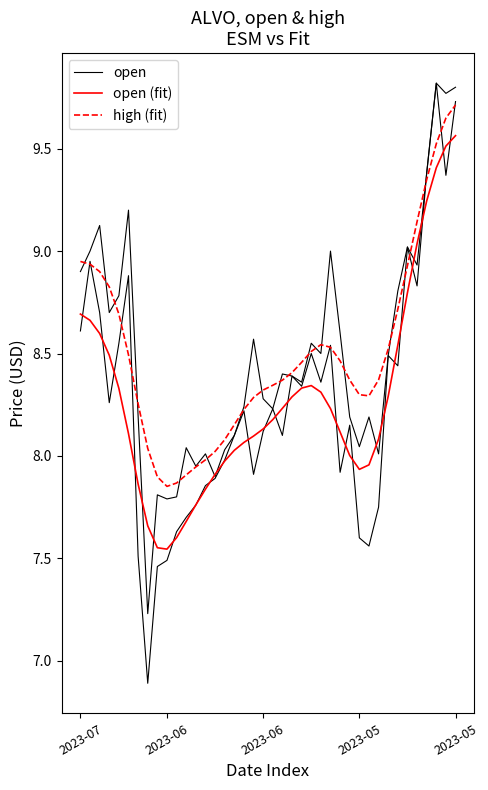

Is the value of open at 33 greater than the value of open (fit) at 23?

Yes